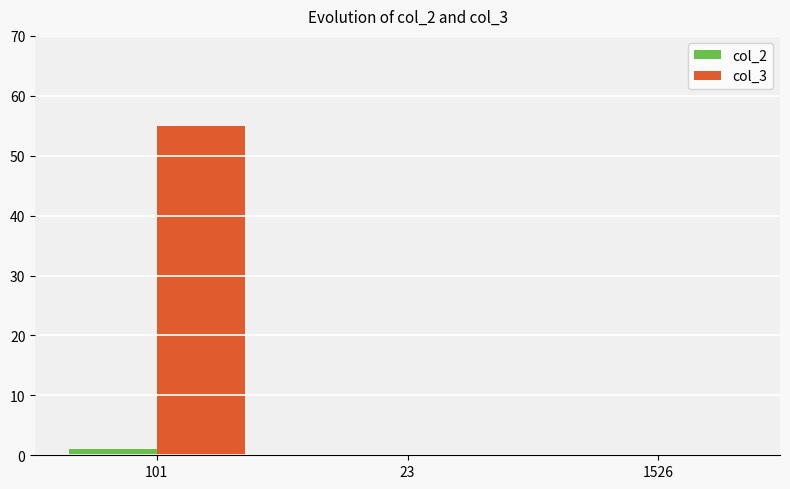

Does the chart contain stacked bars?

No